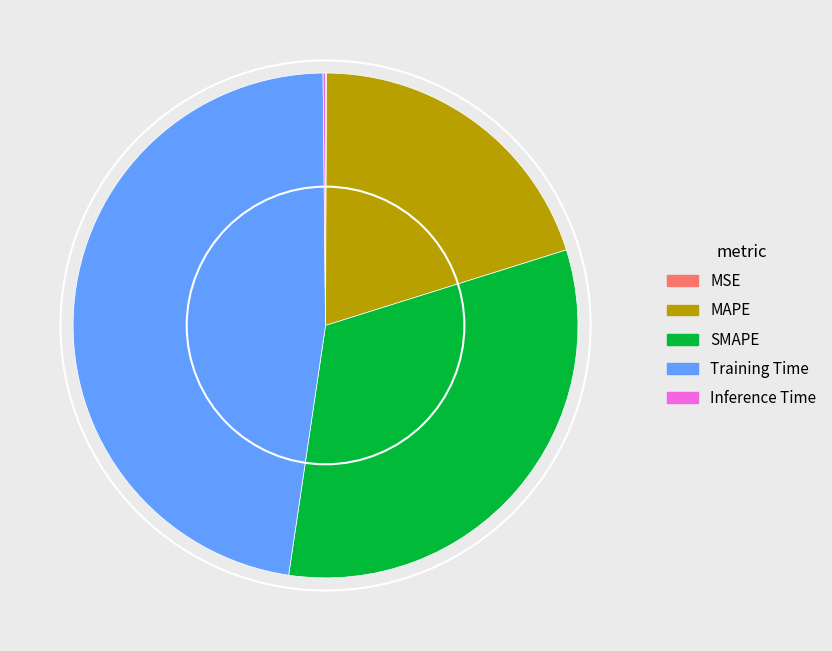

The SMAPE slice represents 32% of the pie. True or false?

True